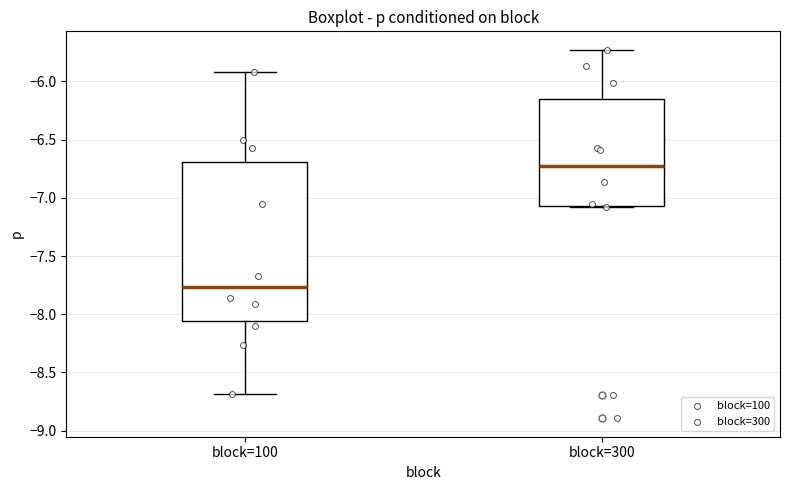

Comparing the boxes themselves (not the whiskers), which one is the tallest?

block=100